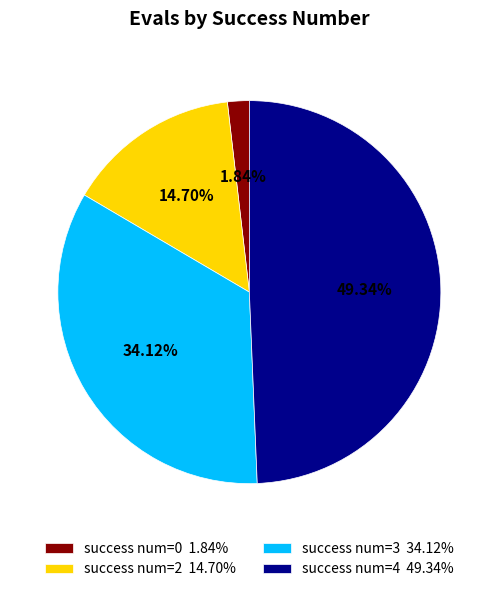

Is there a majority slice in this chart?

No